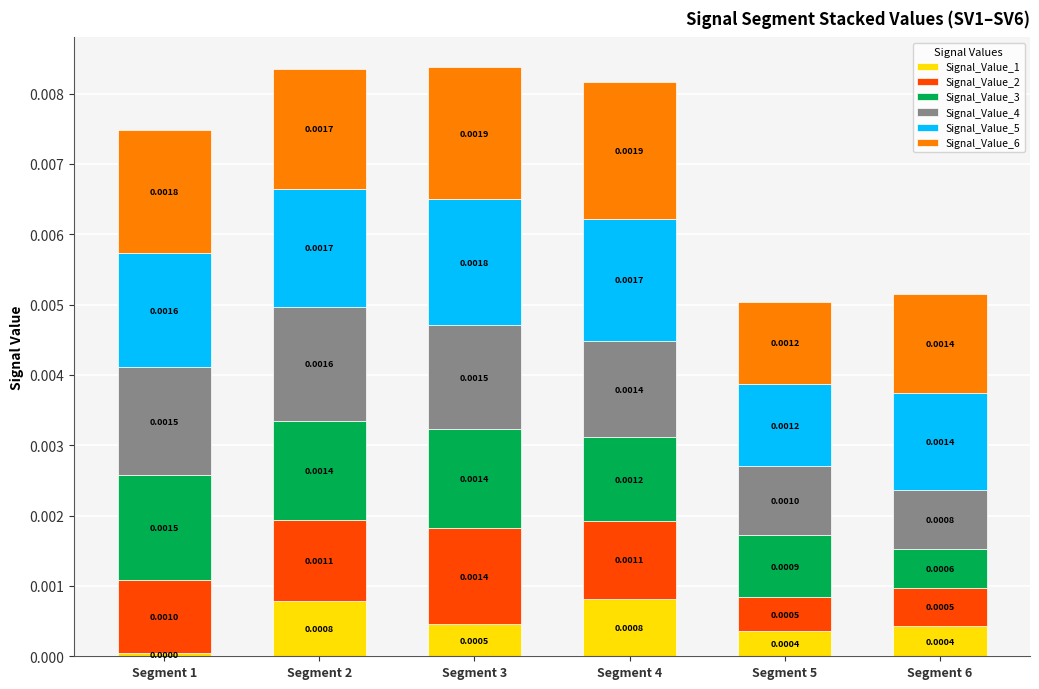

At which category is the sum across all series the highest?

Segment 3